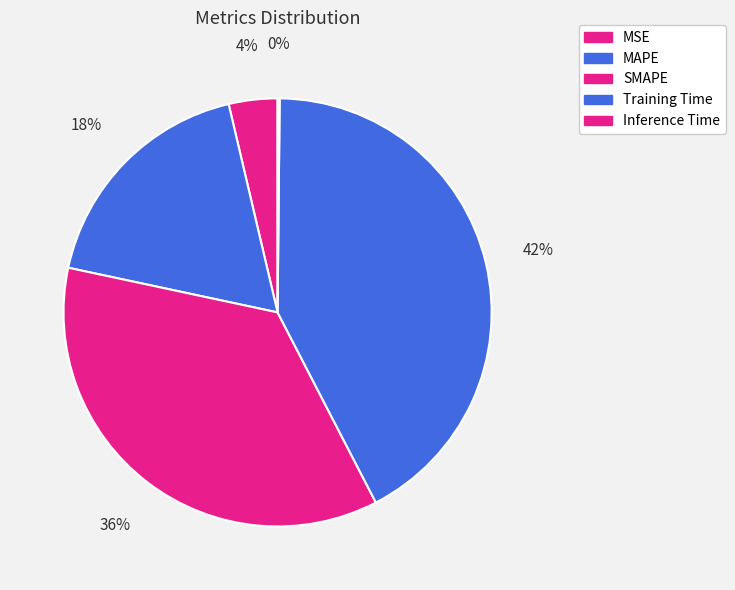

How many slices are in this pie chart?

5